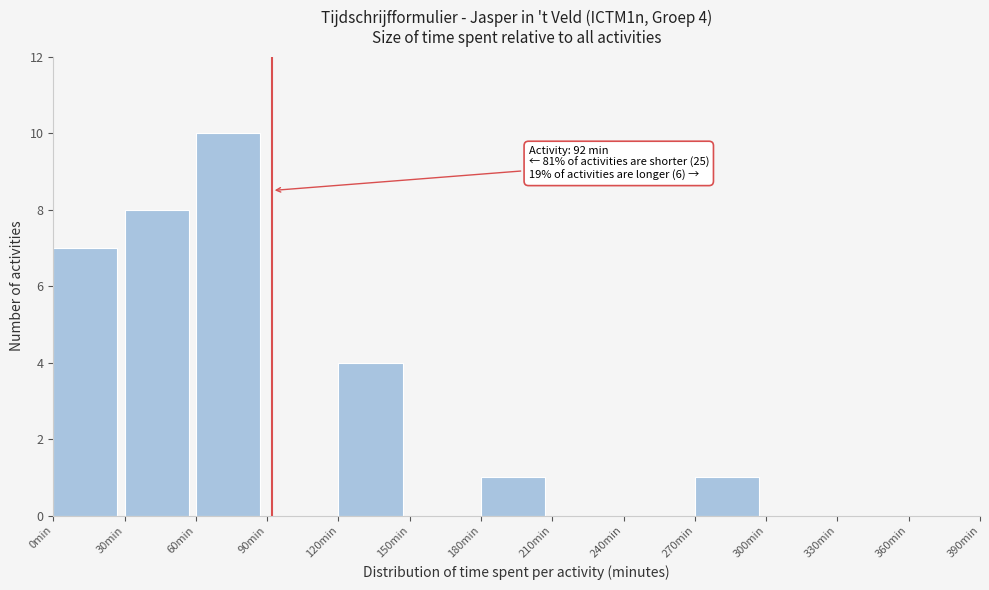

Which range on the x-axis has the tallest bar?

60 to 90